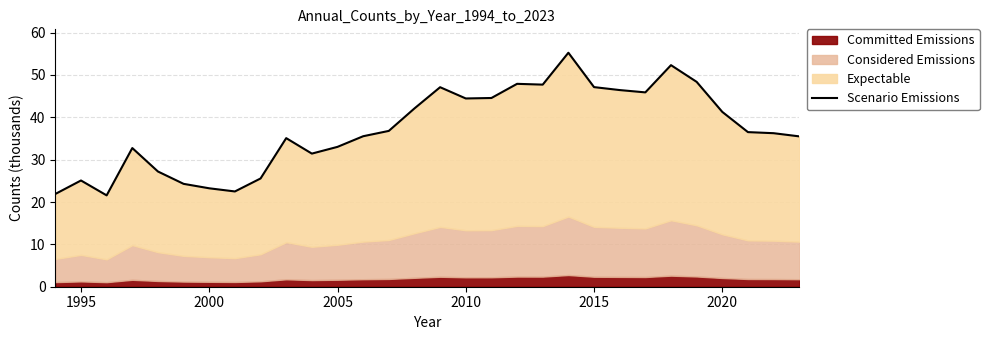

True or false: the data shows 71.7 at 2010.

False